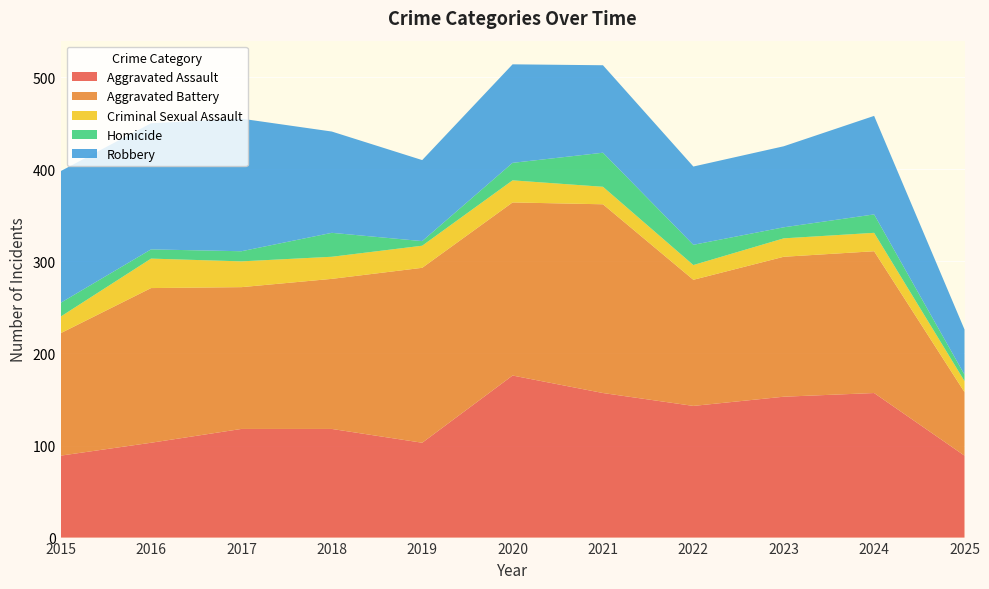

Reading left to right, what are all the values shown in this chart?

Aggravated Assault: 2015=89	2016=103	2017=118	2018=118	2019=103	2020=176	2021=157	2022=143	2023=153	2024=157	2025=89
Aggravated Battery: 2015=133	2016=168	2017=154	2018=163	2019=190	2020=188	2021=205	2022=137	2023=152	2024=154	2025=69
Criminal Sexual Assault: 2015=18	2016=32	2017=28	2018=24	2019=24	2020=24	2021=19	2022=16	2023=20	2024=20	2025=12
Homicide: 2015=15	2016=10	2017=11	2018=26	2019=5	2020=19	2021=37	2022=22	2023=12	2024=20	2025=7
Robbery: 2015=143	2016=137	2017=144	2018=110	2019=88	2020=107	2021=95	2022=85	2023=88	2024=107	2025=49